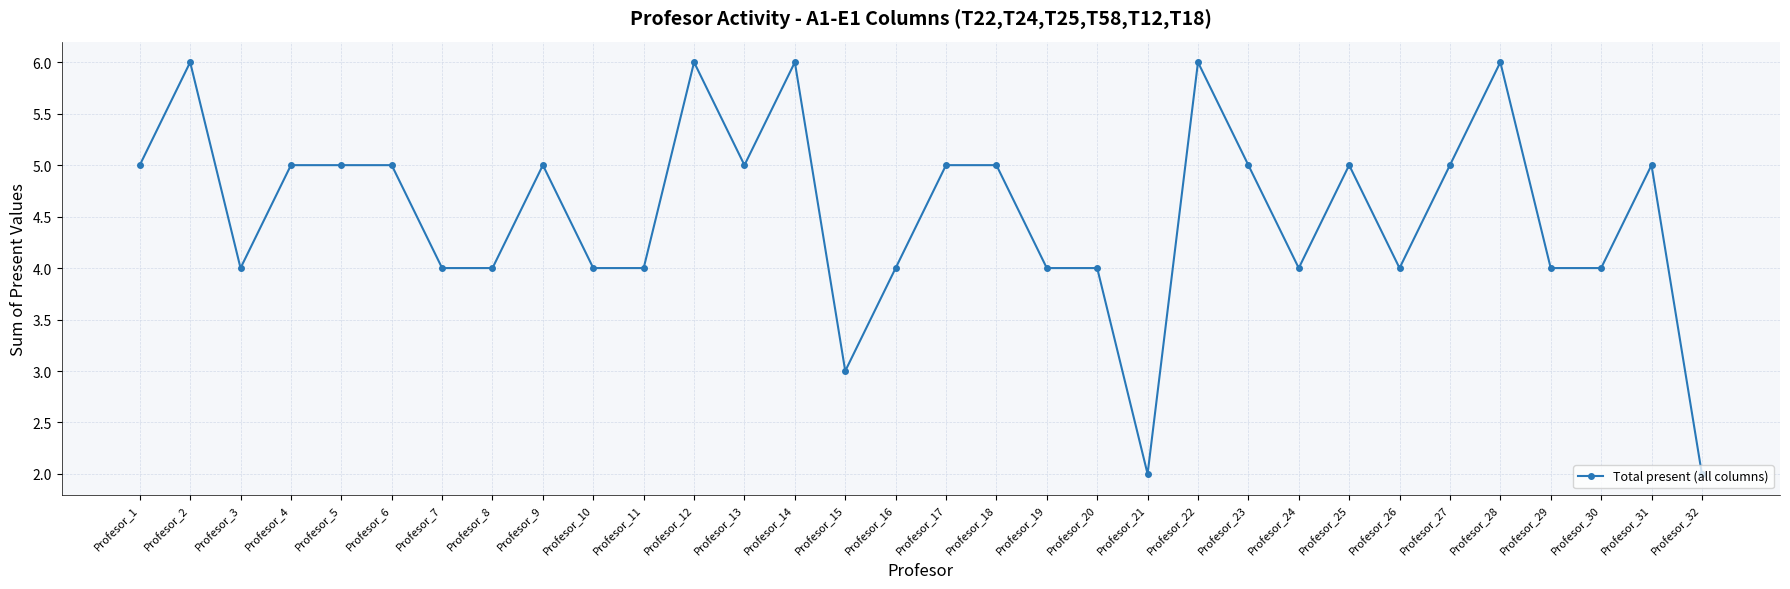

Read the value at Profesor_17.

5